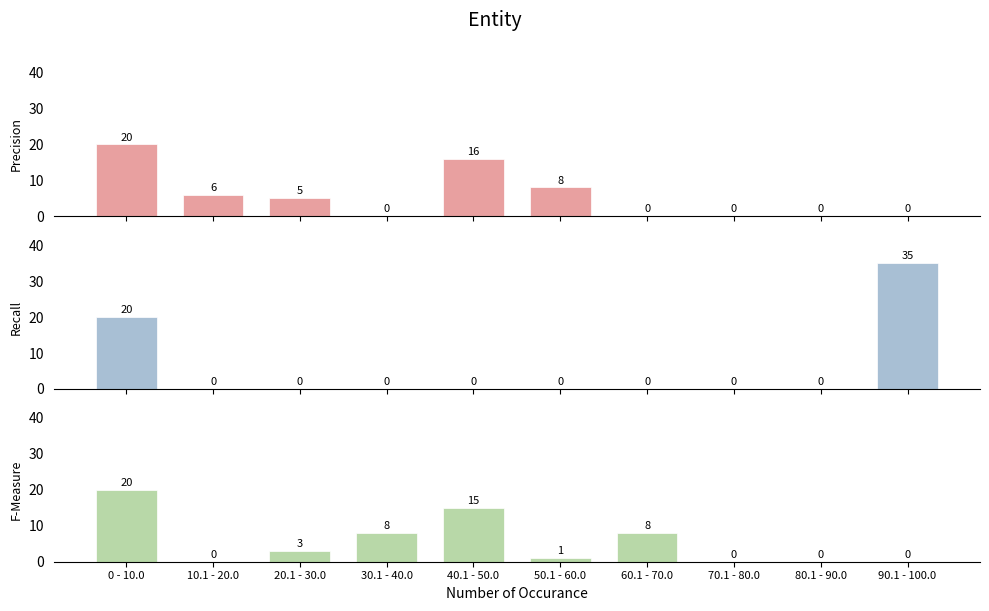

Are the bars horizontal?

No